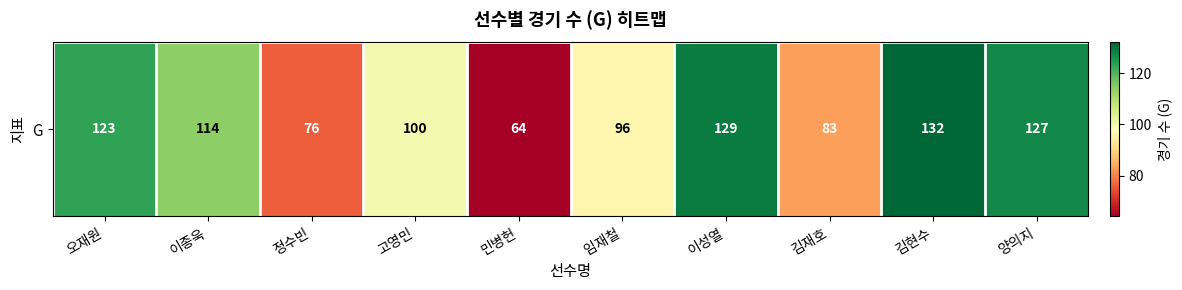

True or false: the data shows 96 at 임재철.

True